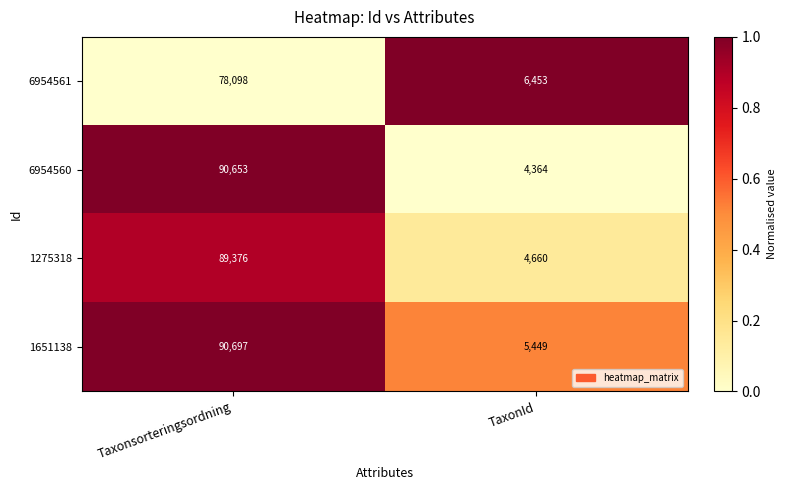

The 6954561 series shows 6453 at TaxonId. True or false?

True